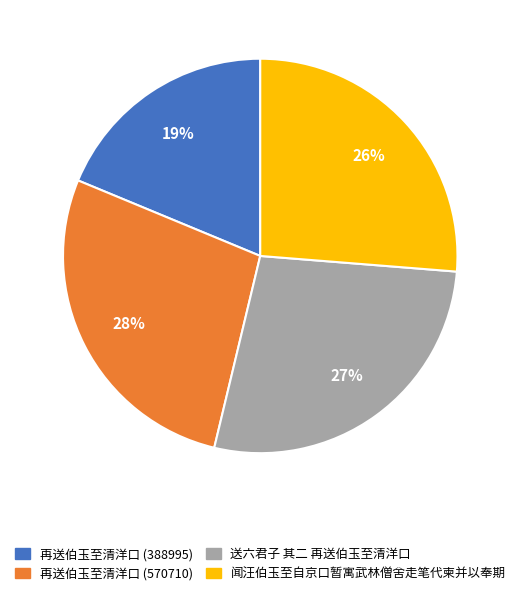

Approximately how many times larger is the value at 再送伯玉至清洋口 (570710) compared to 再送伯玉至清洋口 (388995)?

1.5